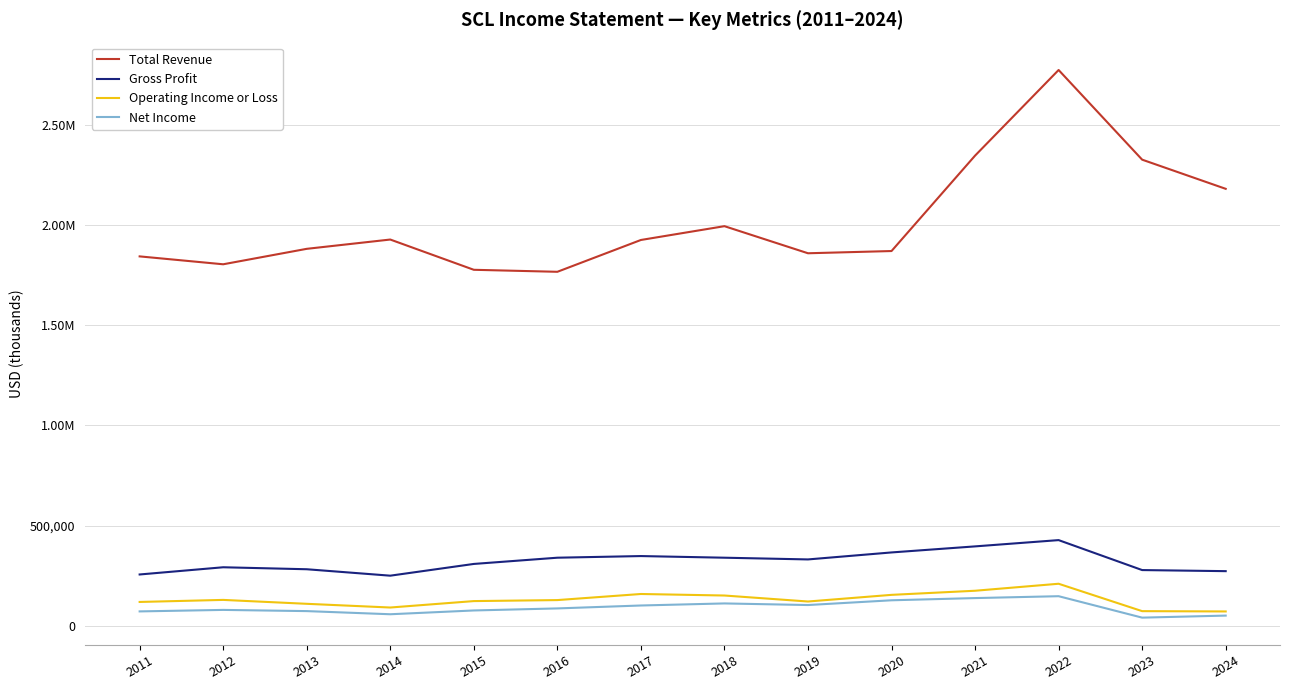

What is the sum of the Gross Profit values at 2016 and 2015?

647500